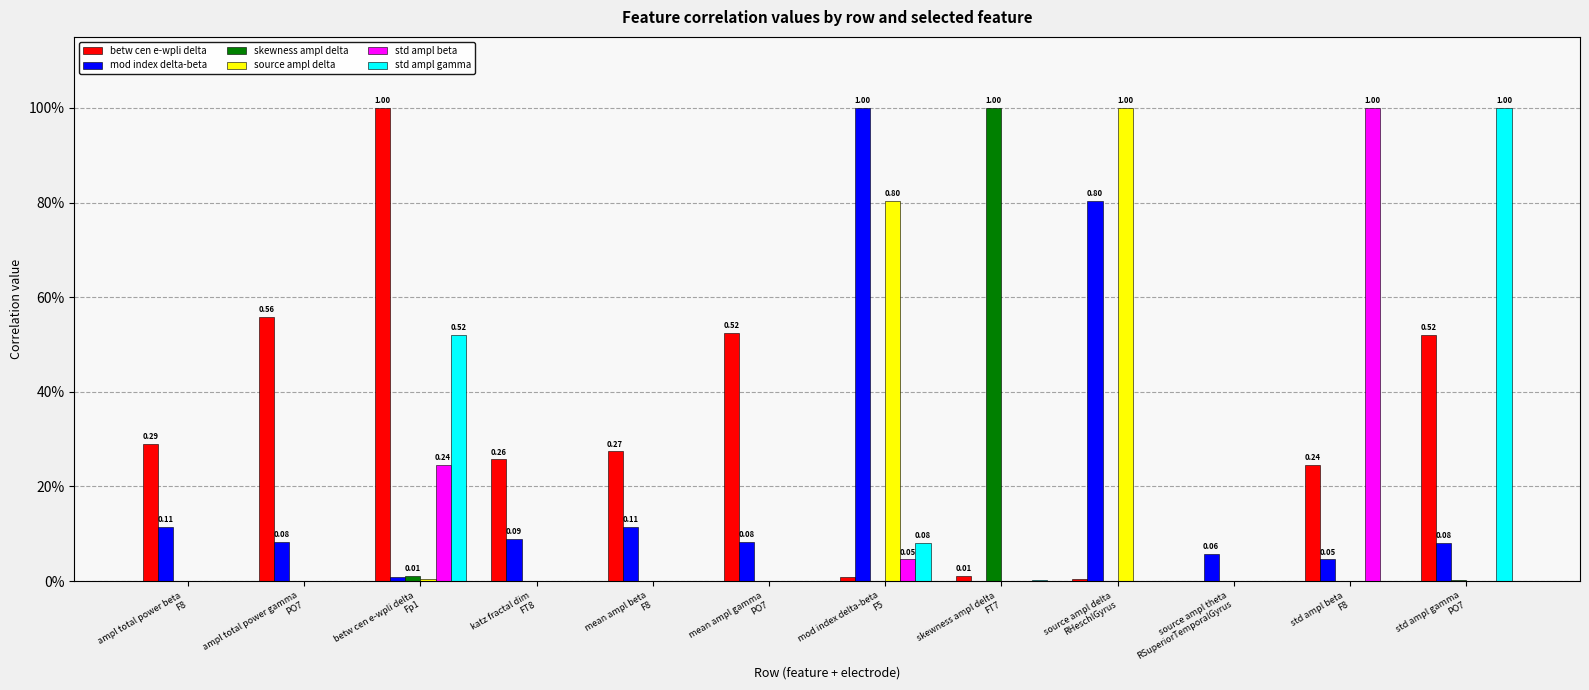

Reading left to right, what are all the values shown in this chart?

betw cen e-wpli delta: 0.3	0.6	1.0	0.3	0.3	0.5	0.0	0.0	0.0	0.0	0.2	0.5
mod index delta-beta: 0.1	0.1	0.0	0.1	0.1	0.1	1.0	0.0	0.8	0.1	0.0	0.1
skewness ampl delta: 0.0	0.0	0.0	0.0	0.0	0.0	0.0	1.0	0.0	0.0	0.0	0.0
source ampl delta: 0.0	0.0	0.0	0.0	0.0	0.0	0.8	0.0	1.0	0.0	0.0	0.0
std ampl beta: 0.0	0.0	0.2	0.0	0.0	0.0	0.0	0.0	0.0	0.0	1.0	0.0
std ampl gamma: 0.0	0.0	0.5	0.0	0.0	0.0	0.1	0.0	0.0	0.0	0.0	1.0